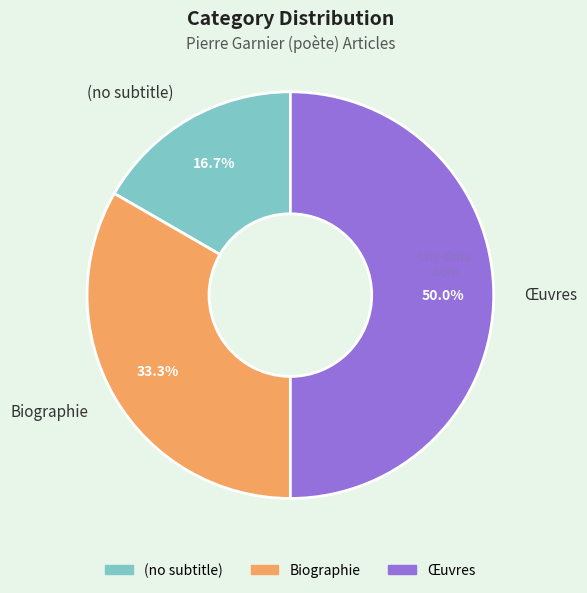

Between Œuvres and Biographie, which is larger?

Œuvres